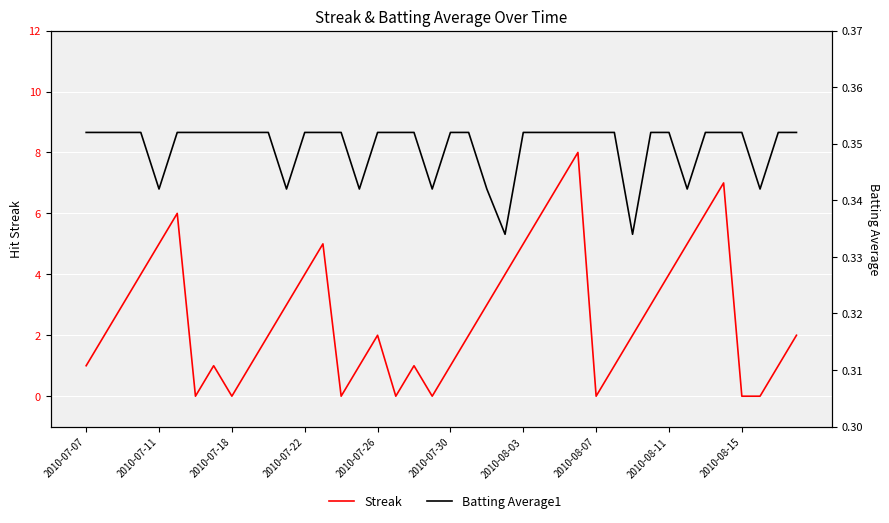

What is the greatest value displayed?

8.0